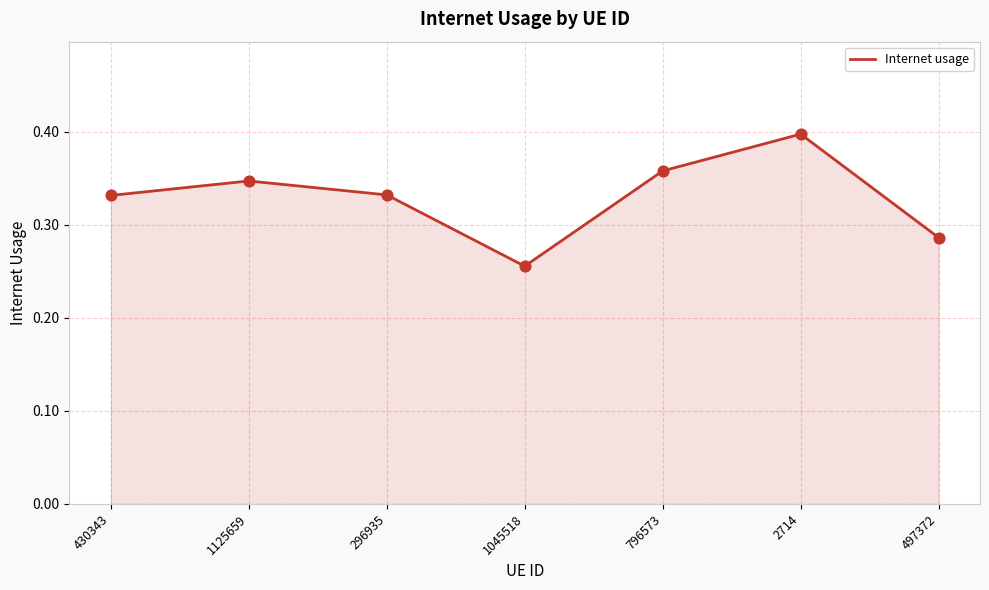

Which has a higher value, 796573 or 430343?

796573